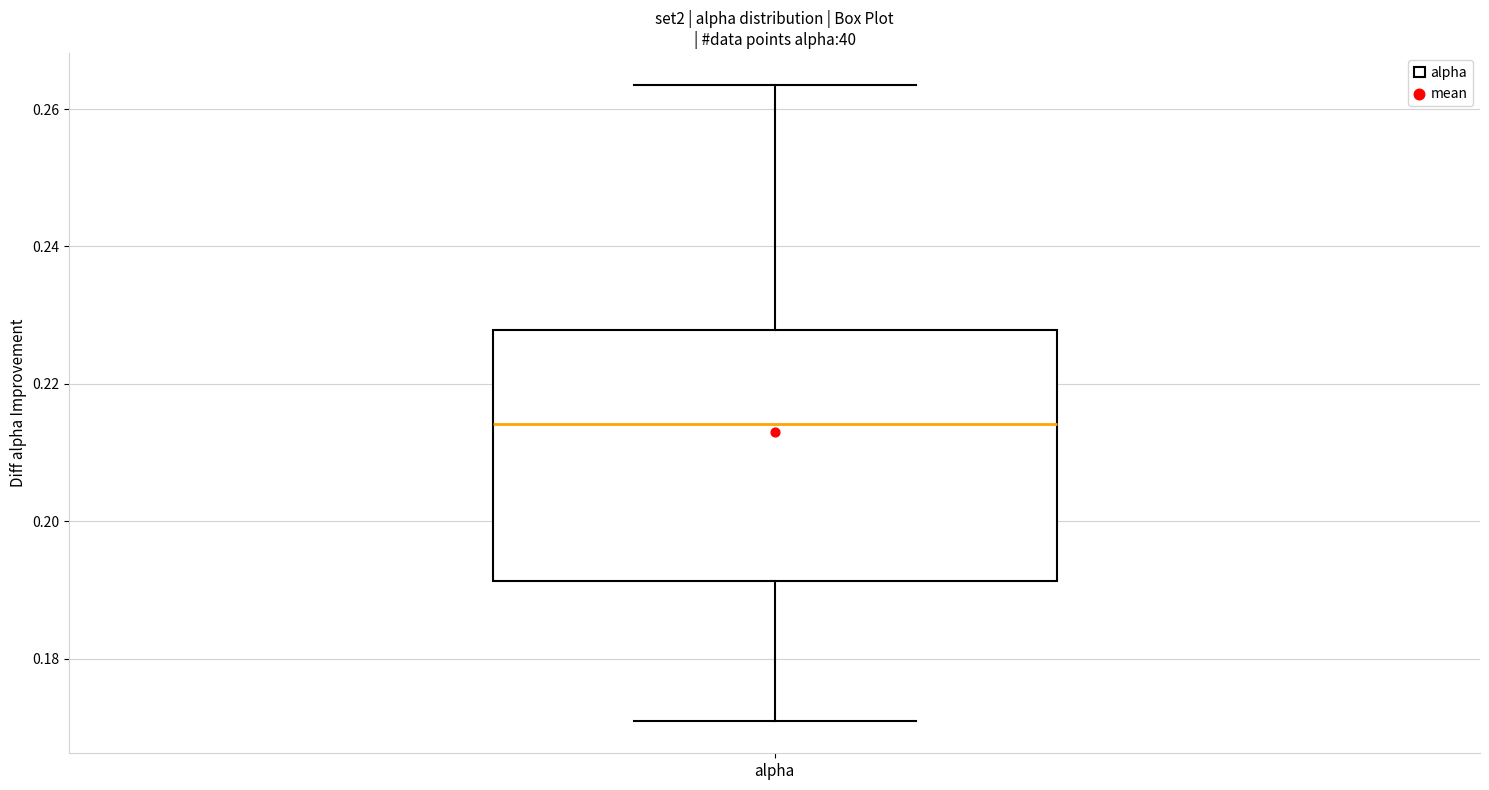

Where is the lower edge of the box for alpha on the y-axis? The values are not printed on the chart, so give them approximately, as read against the axis.

0.192